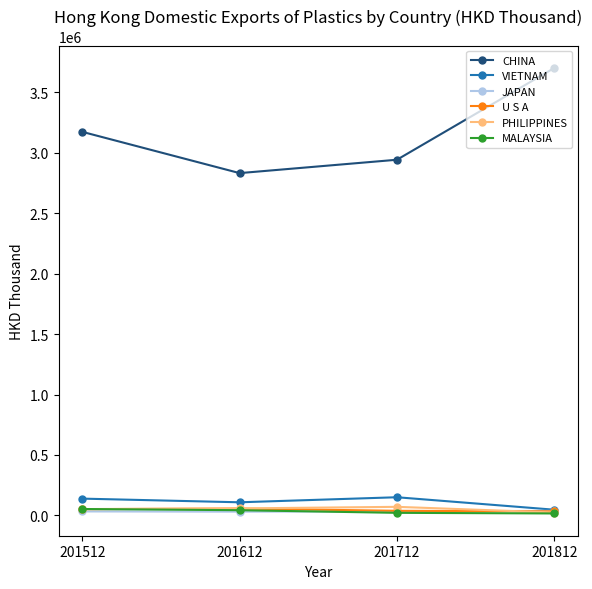

True or false: VIETNAM and CHINA intersect in this chart.

False